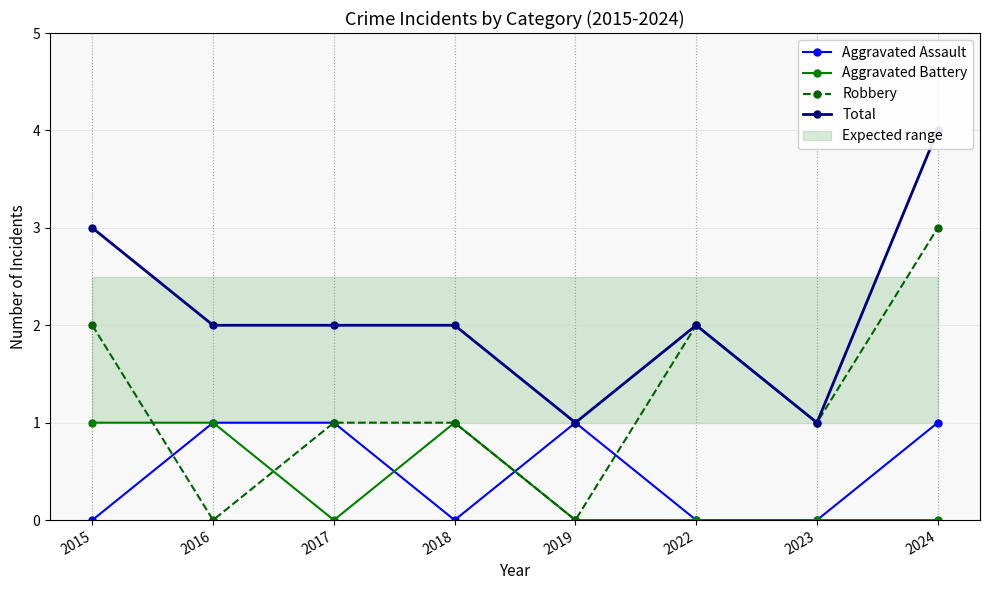

True or false: Aggravated Battery and Total intersect in this chart.

False